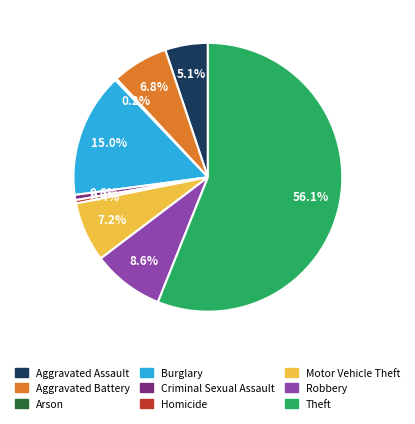

Does any single category account for the majority?

Yes